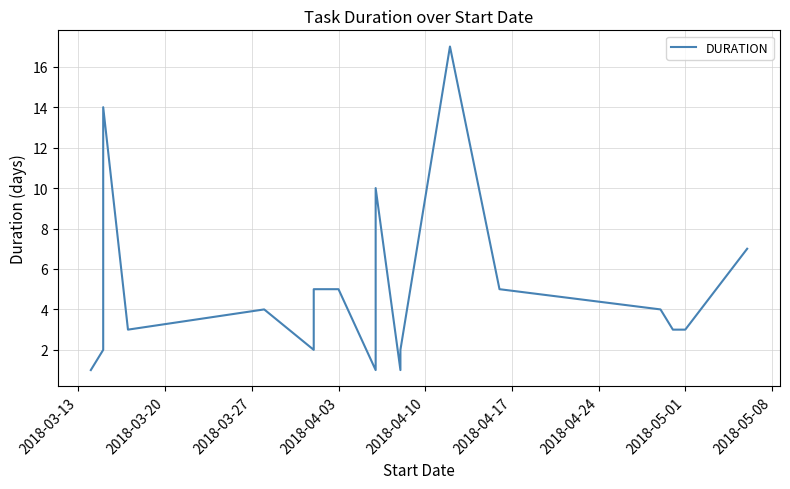

How many values are below 4?

9